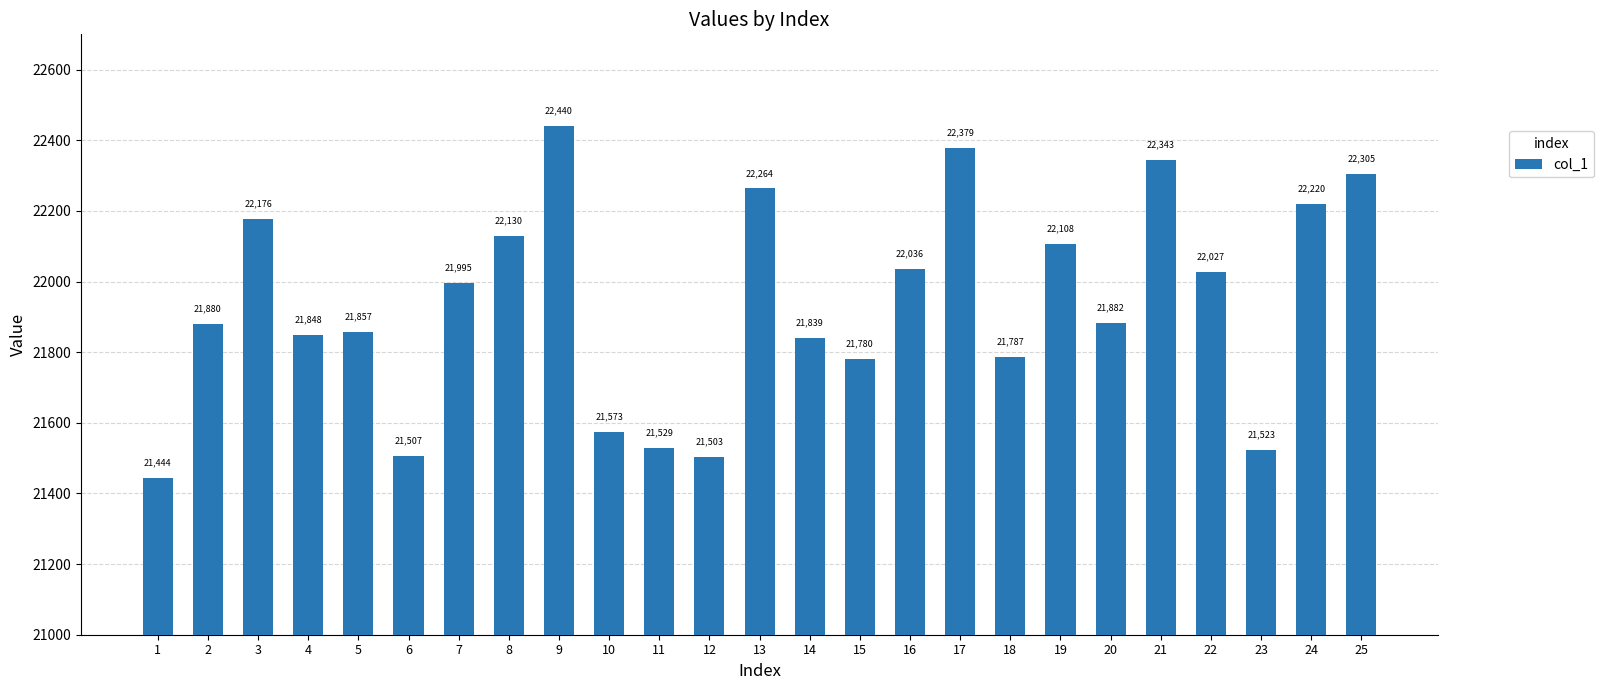

How many bars are there in total?

25